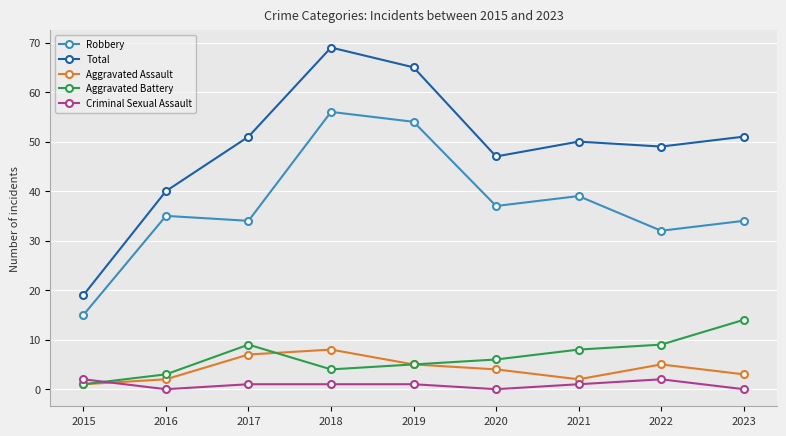

At which label does Aggravated Battery reach its peak?

2023